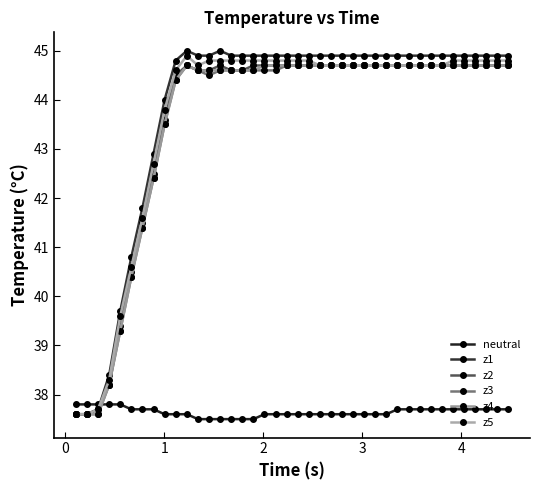

In z3, how many points are higher than both neighbors (excluding endpoints)?

1